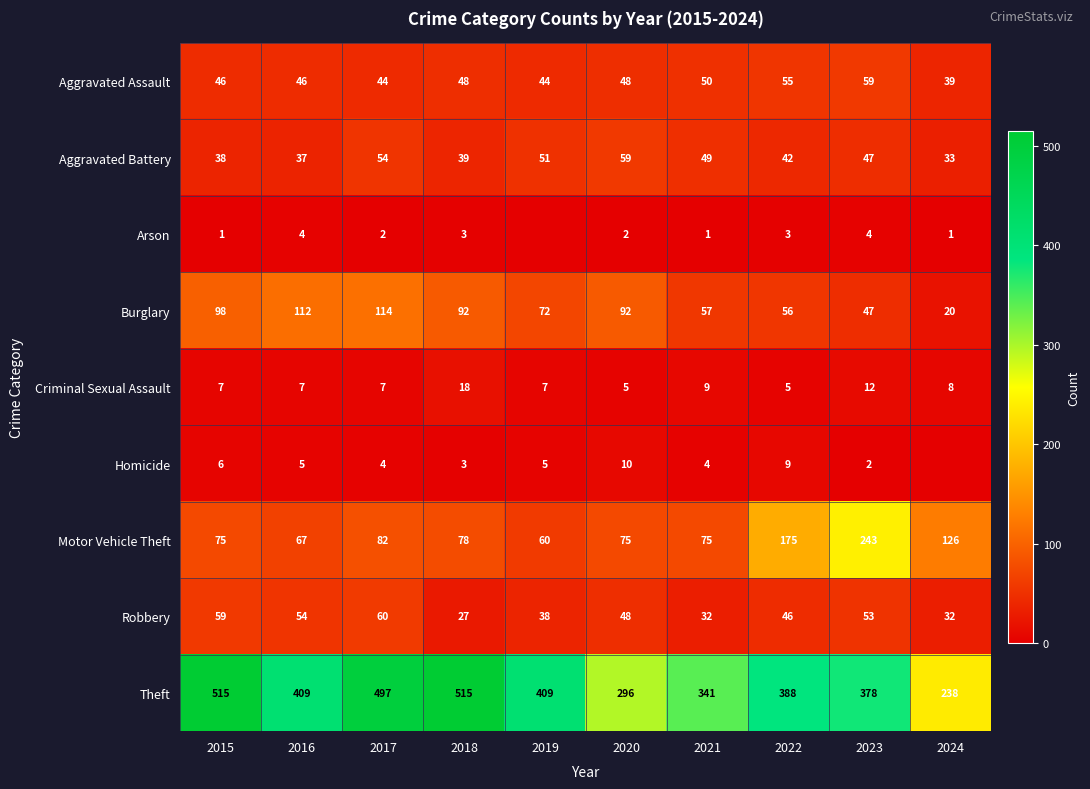

Between 2016 and 2023, which series saw the biggest shift?

Motor Vehicle Theft